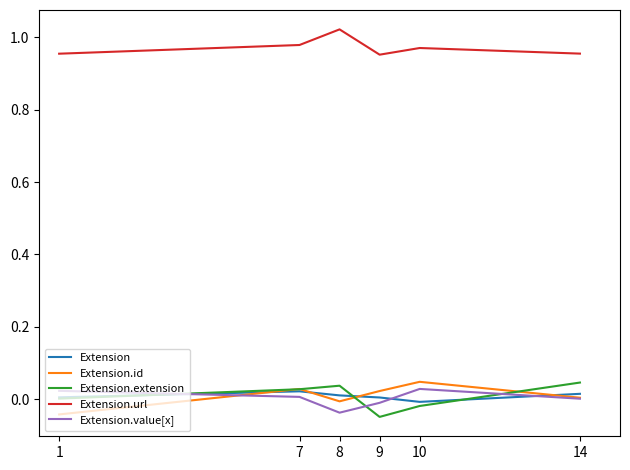

Reading right to left, what are all the values shown in this chart?

Extension: 14=0.0	10=-0.0	9=0.0	8=0.0	7=0.0	1=0.0
Extension.id: 14=0.0	10=0.0	9=0.0	8=-0.0	7=0.0	1=-0.0
Extension.extension: 14=0.0	10=-0.0	9=-0.0	8=0.0	7=0.0	1=0.0
Extension.url: 14=1.0	10=1.0	9=1.0	8=1.0	7=1.0	1=1.0
Extension.value[x]: 14=0.0	10=0.0	9=-0.0	8=-0.0	7=0.0	1=0.0